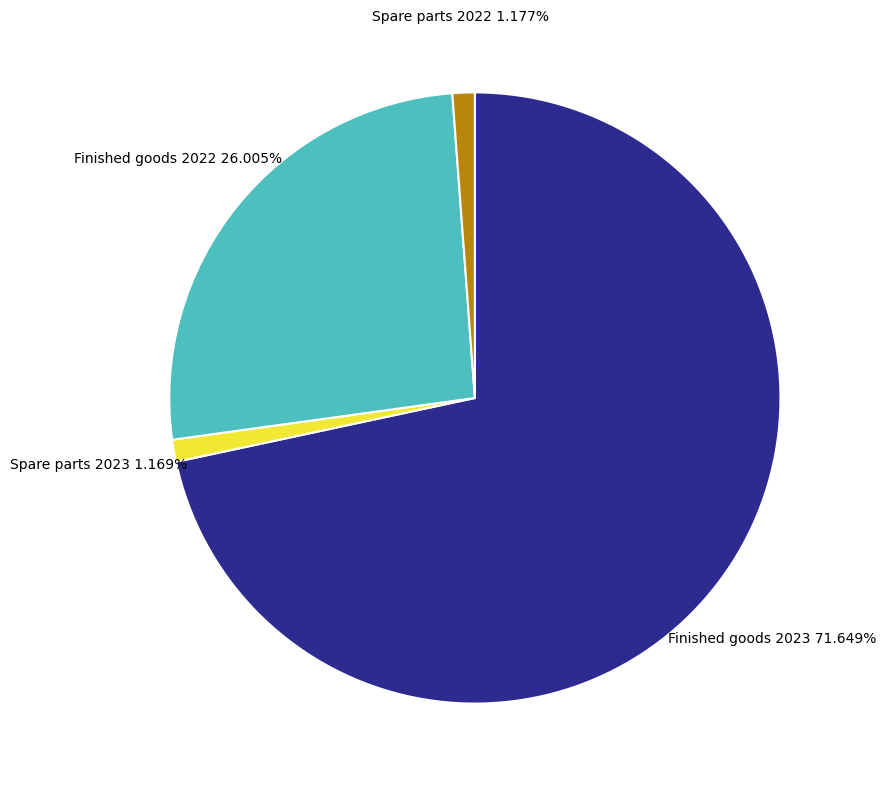

Between Spare parts 2022 and Finished goods 2023, which is larger?

Finished goods 2023